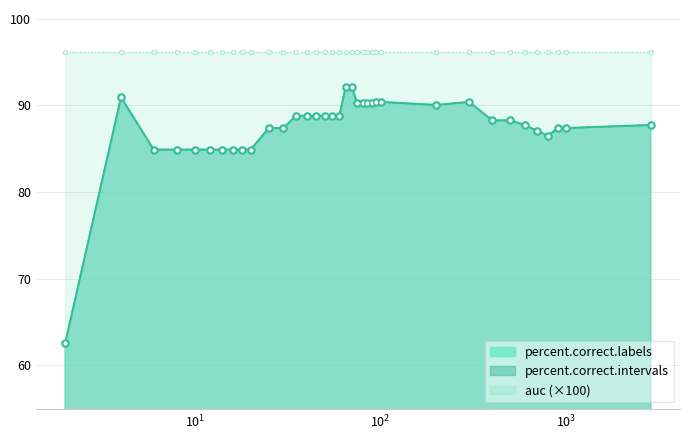

What value does the percent.correct.labels series have at 65?

92.2